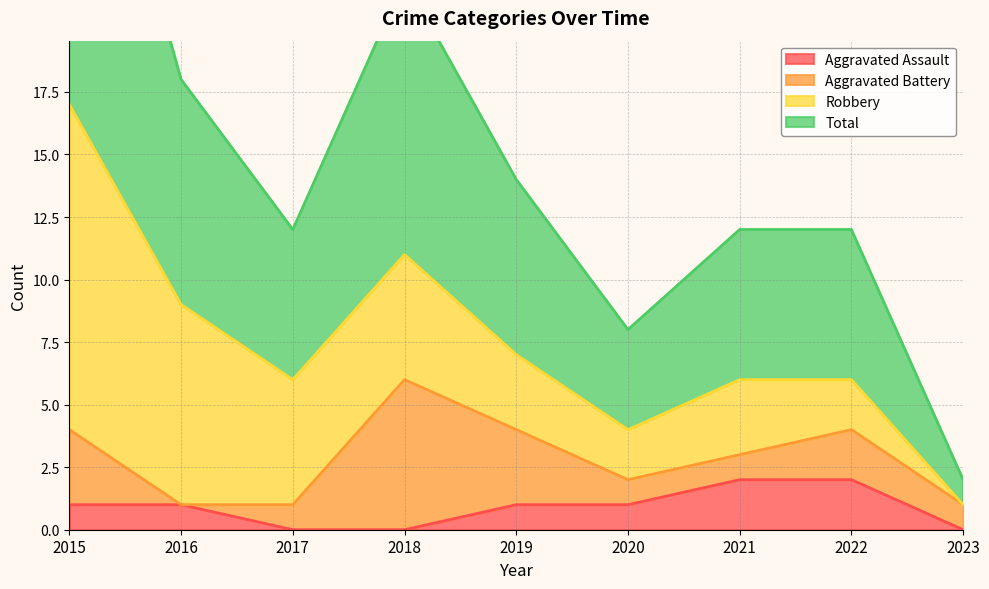

Which label corresponds to the smallest value in the chart?

2017